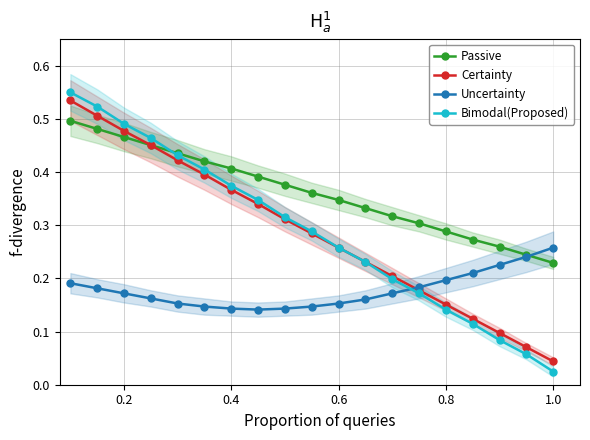

Is it true that Passive equals 0.6 at 0.2?

False